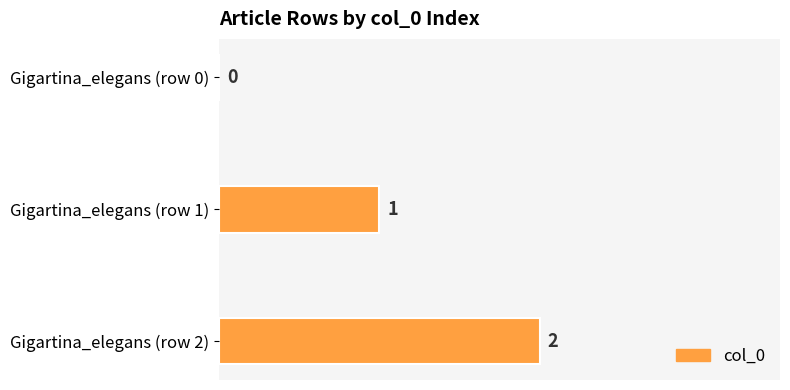

How many values are between 0 and 2?

3